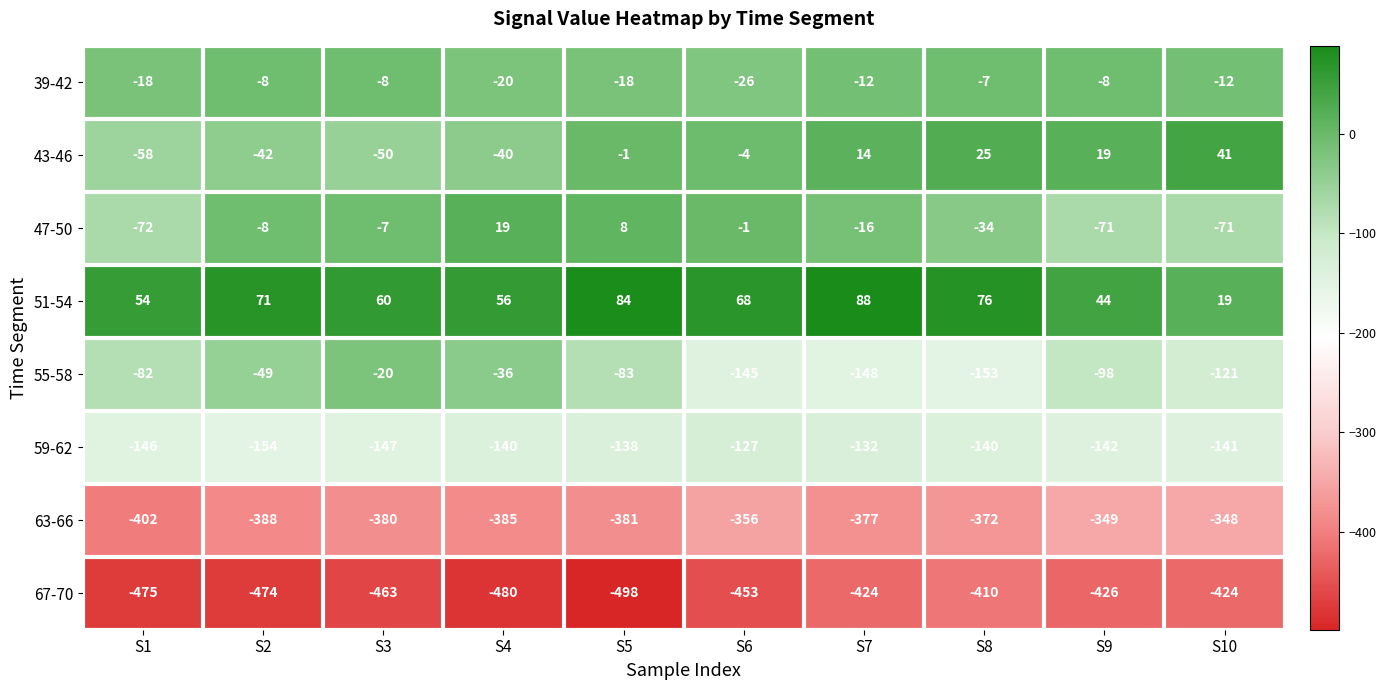

What is the difference between the second highest and minimum values in the 39-42 series?

18